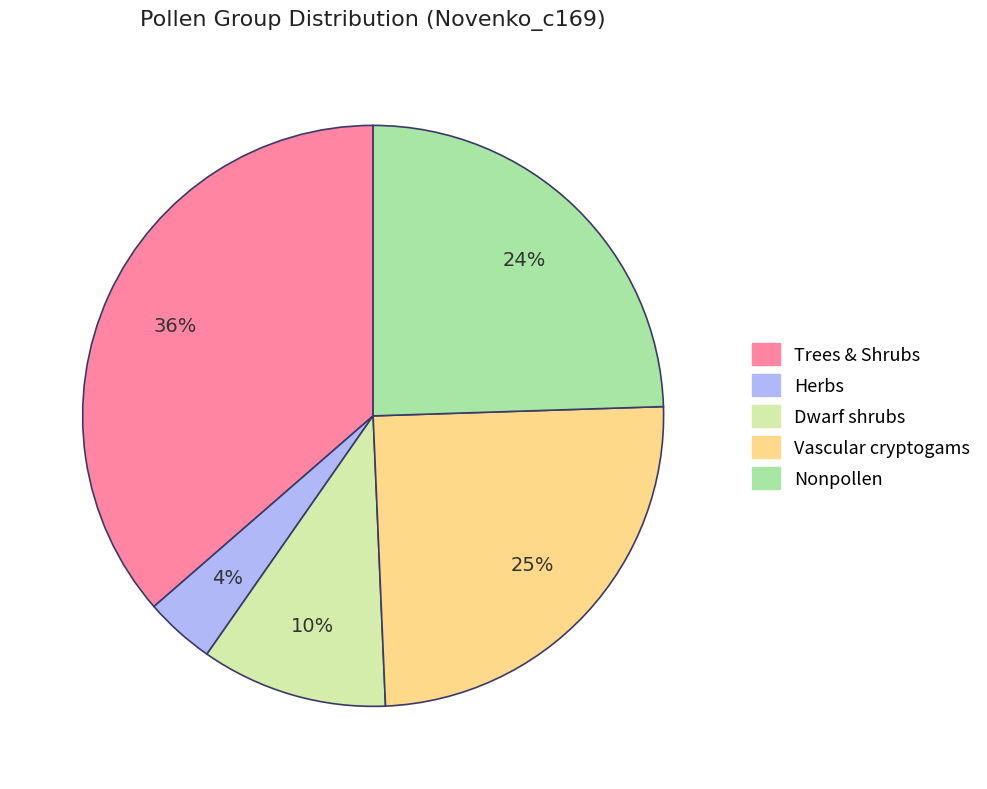

How many segments does this pie chart have?

5